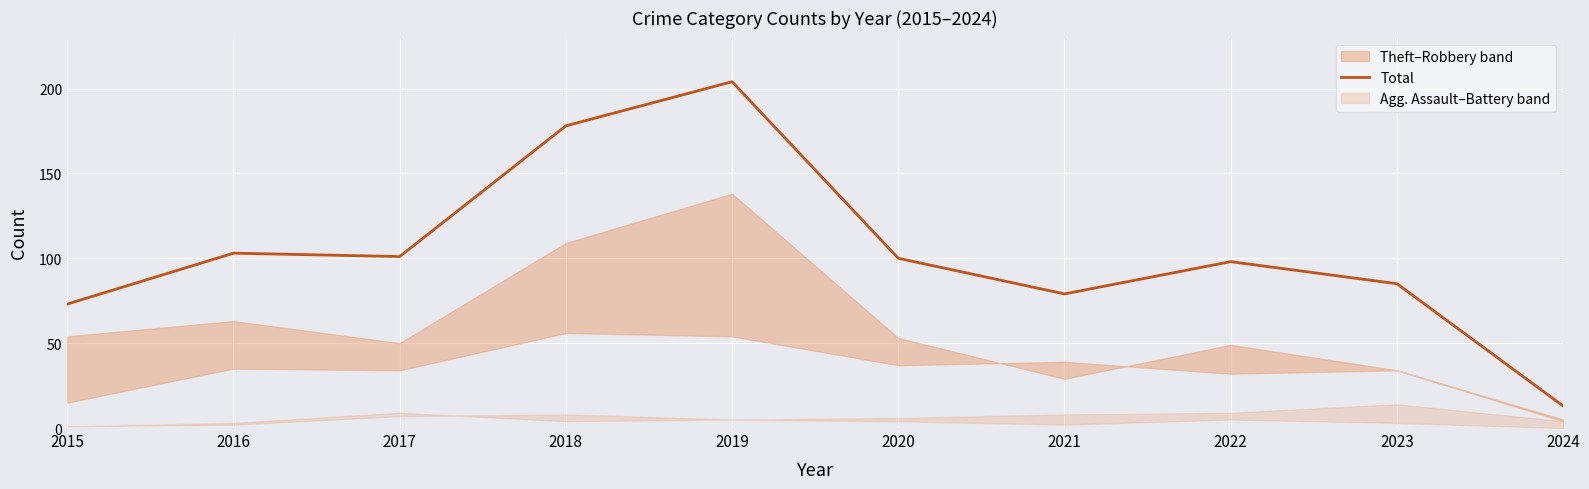

What is the greatest value displayed?

204